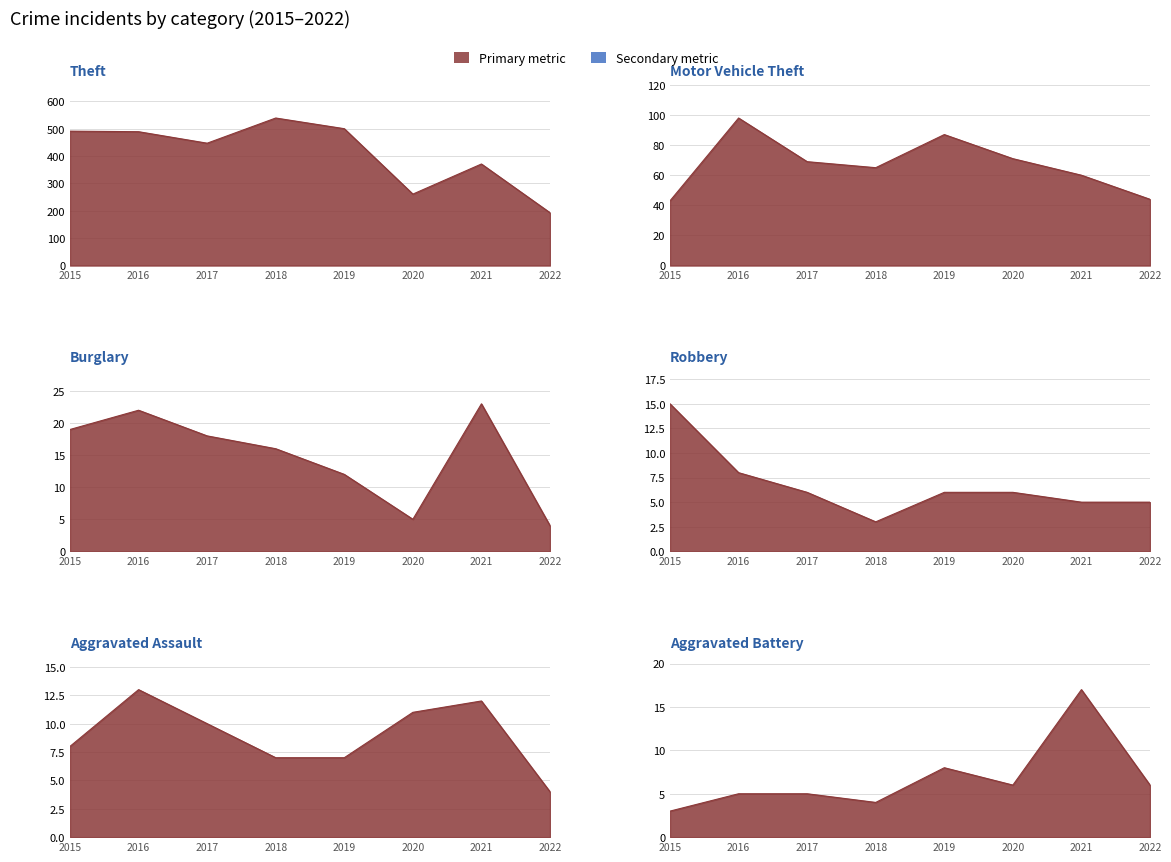

Rank the categories by Theft value from lowest to highest.

2022, 2020, 2021, 2017, 2016, 2015, 2019, 2018